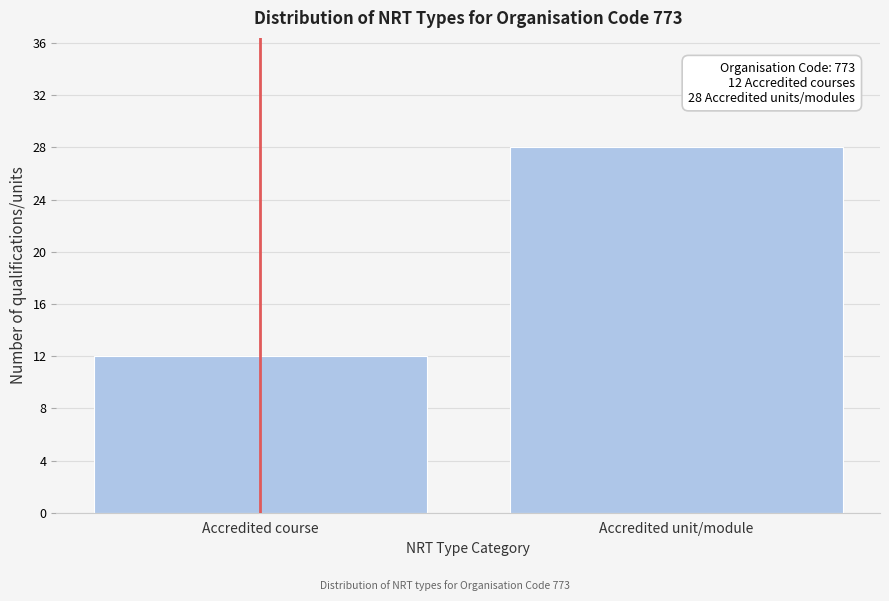

Reading right to left, extract all data points from this chart.

Accredited unit/module=28	Accredited course=12